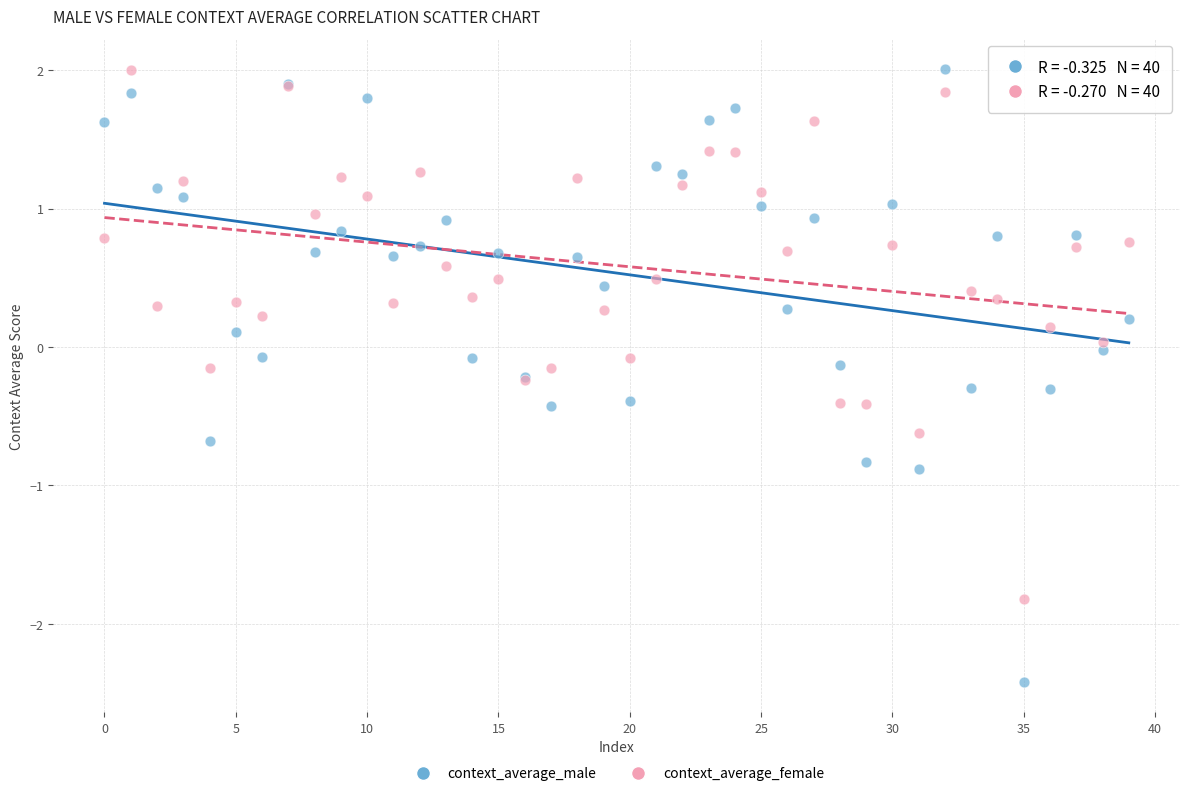

Which series has the widest spread of Y values?

context_average_male